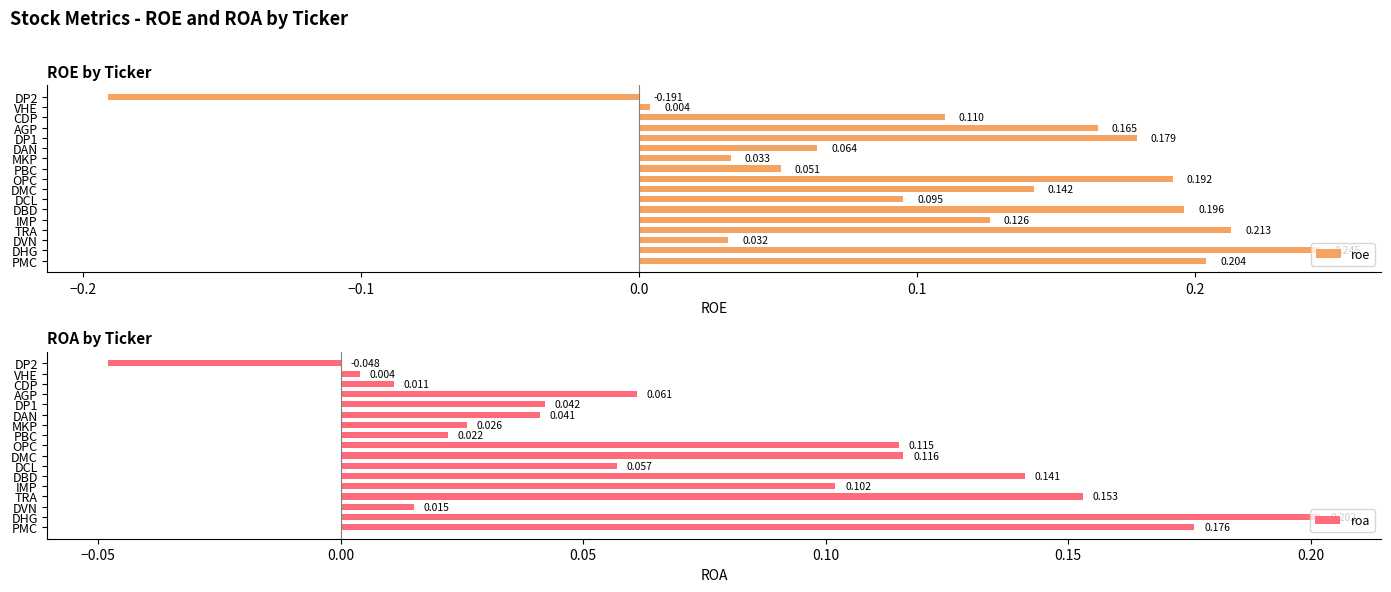

At which label does roa reach its minimum?

DP2